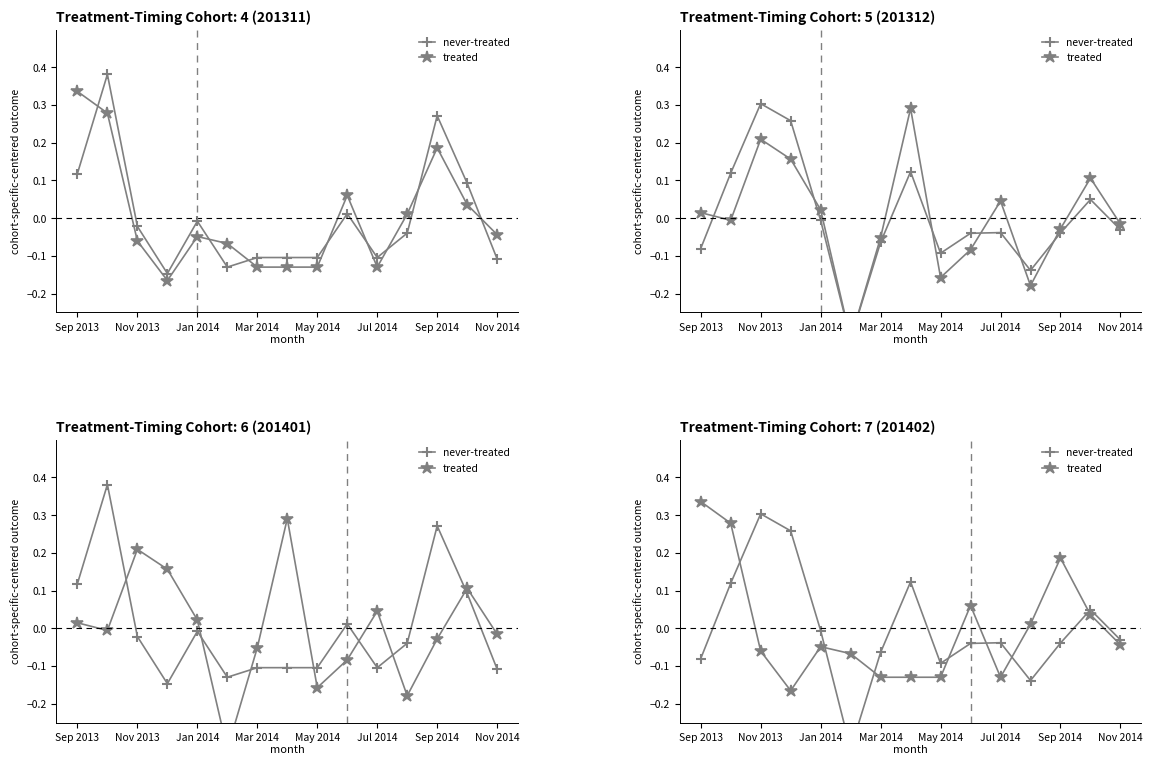

True or false: never-treated and treated intersect in this chart.

True